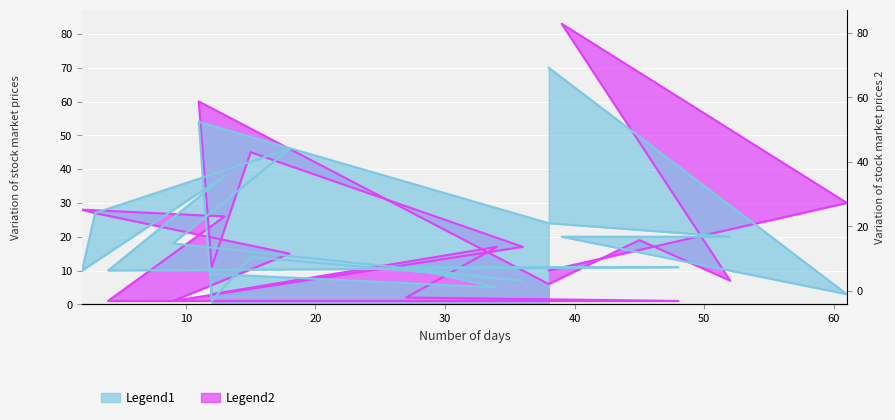

In Legend2, how many points are lower than both neighbors (excluding endpoints)?

4